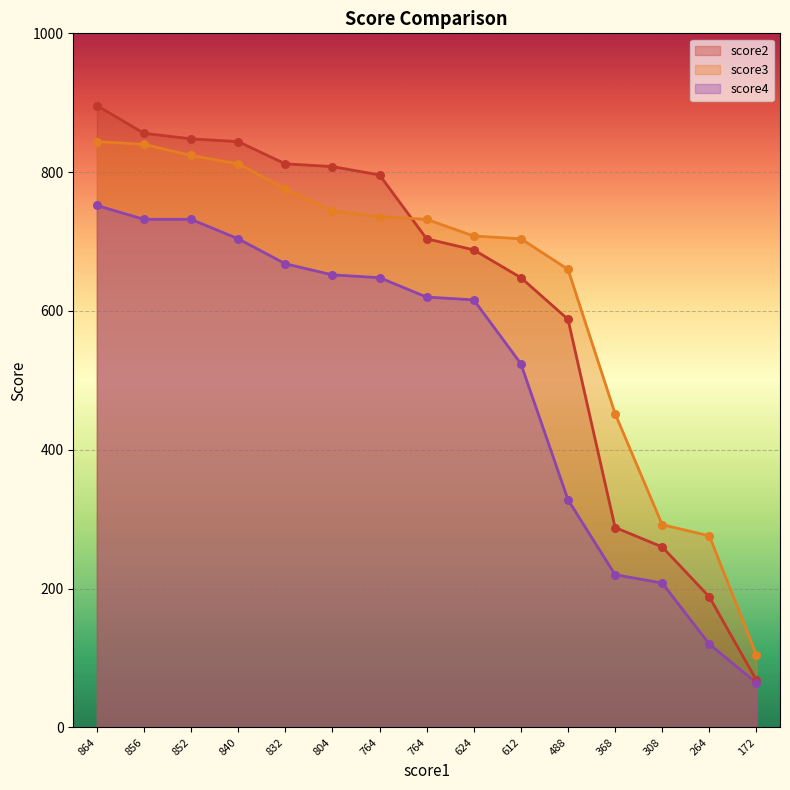

Which series has the widest spread of Y values?

score2